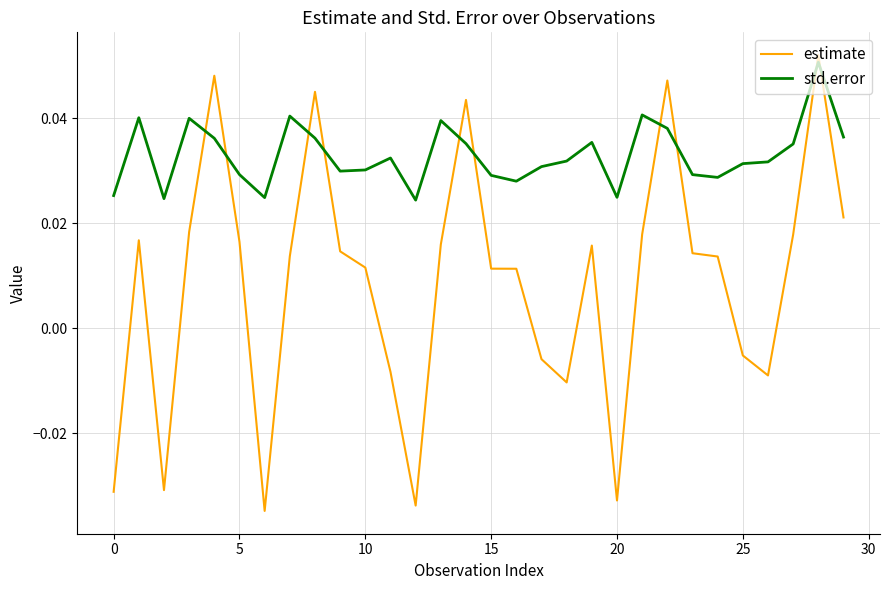

How many lines are shown in the chart?

2